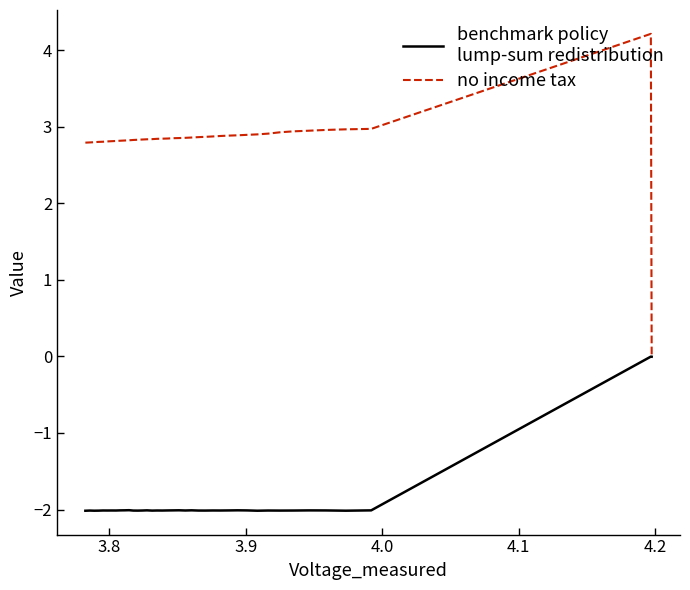

What is the smallest value displayed?

-2.0